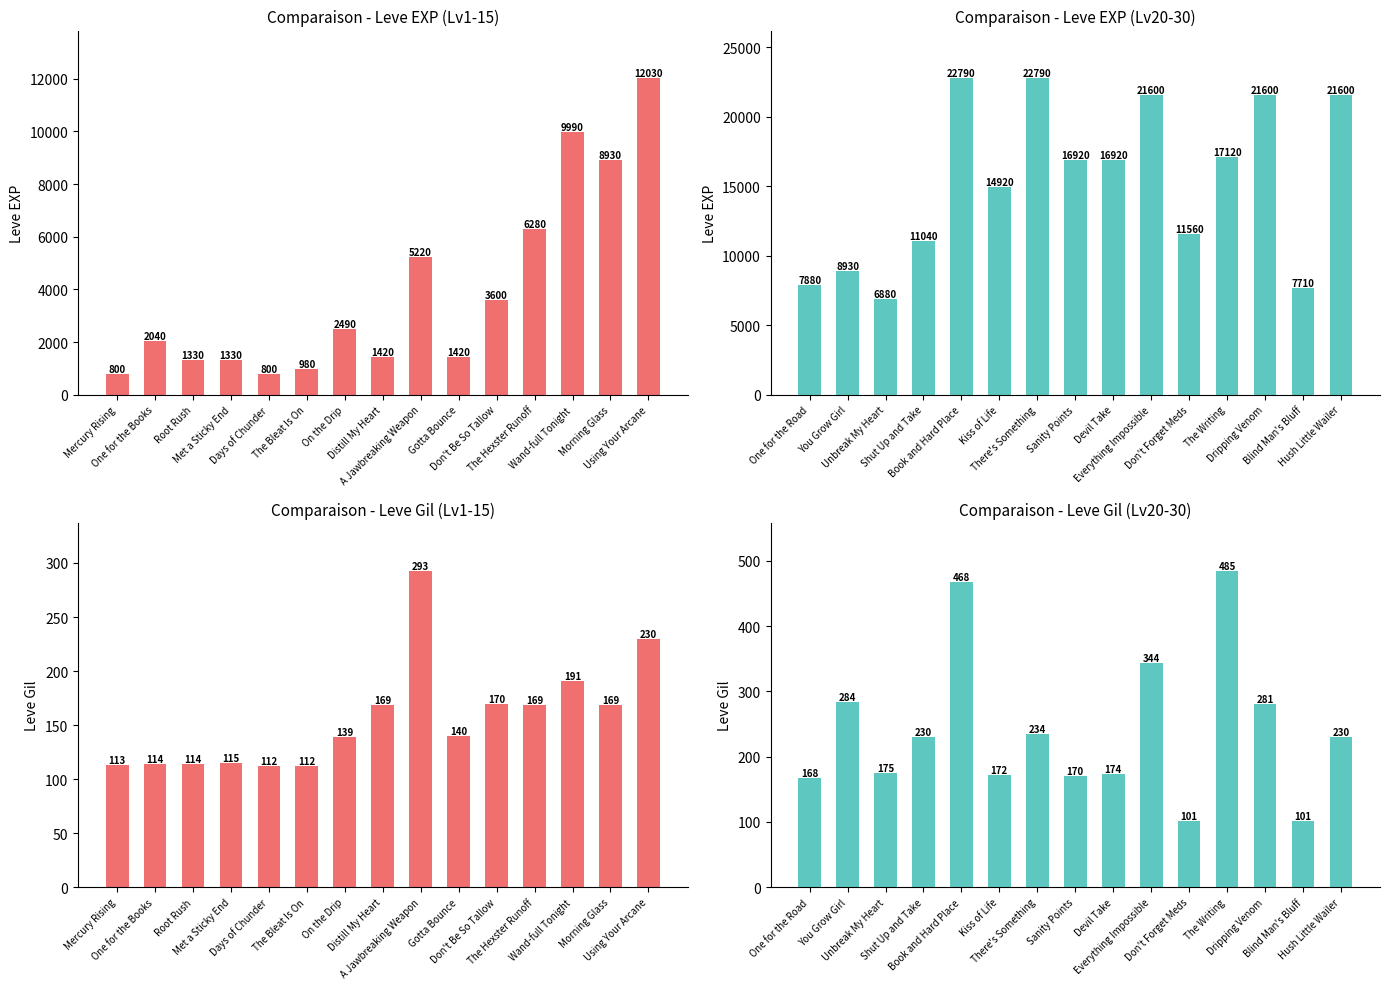

Between Unbreak My Heart and Hush Little Wailer, which is larger?

Hush Little Wailer